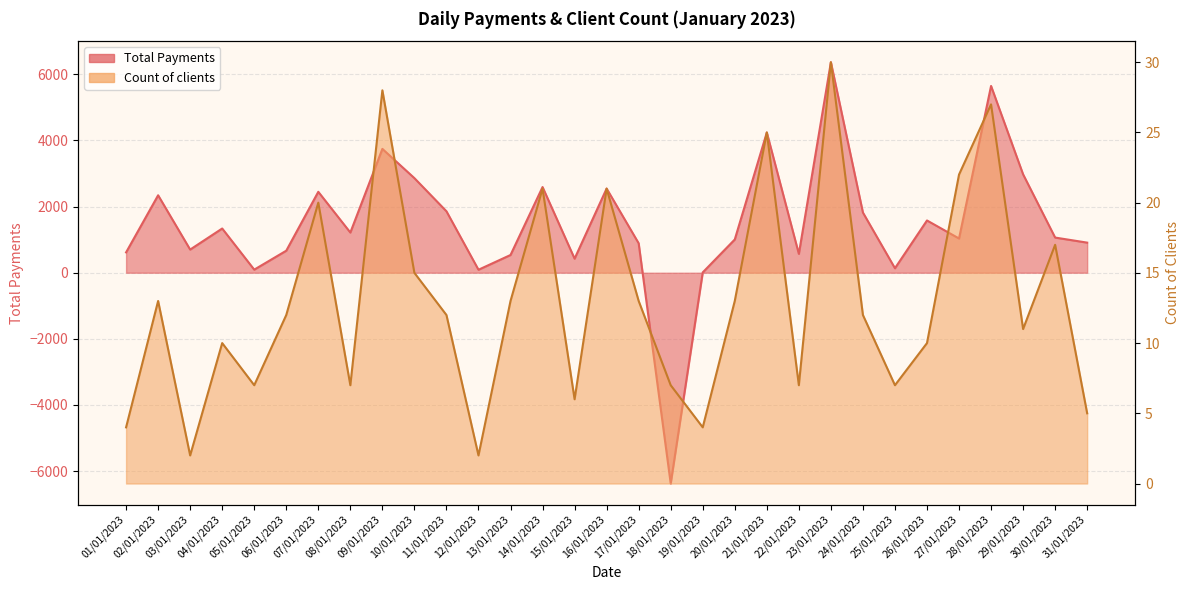

How many data points in Total Payments are less than 1063?

15